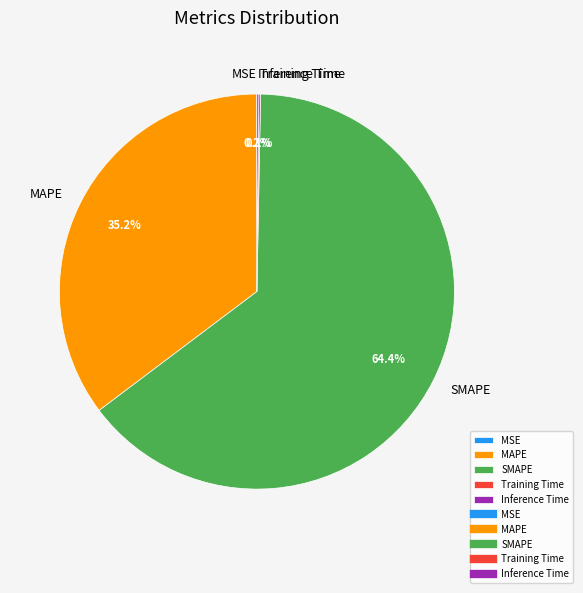

How much of the chart is everything except MAPE?

64.8%